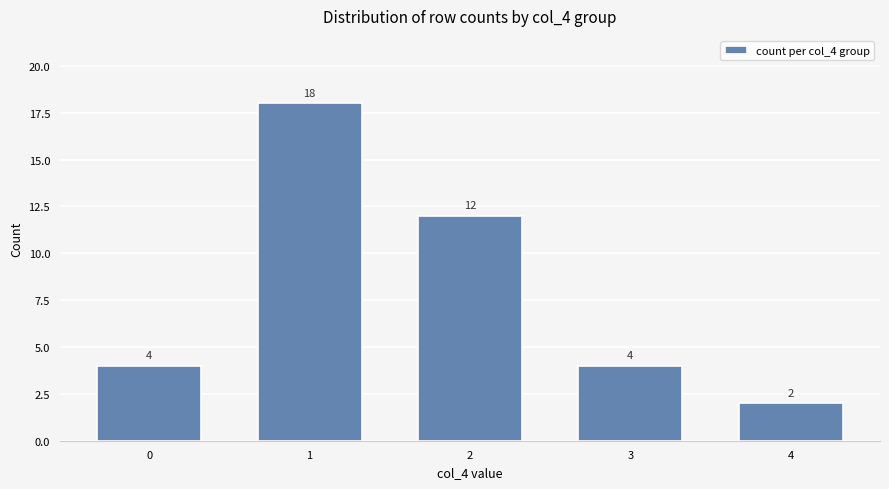

Which label corresponds to the smallest value in the chart?

4